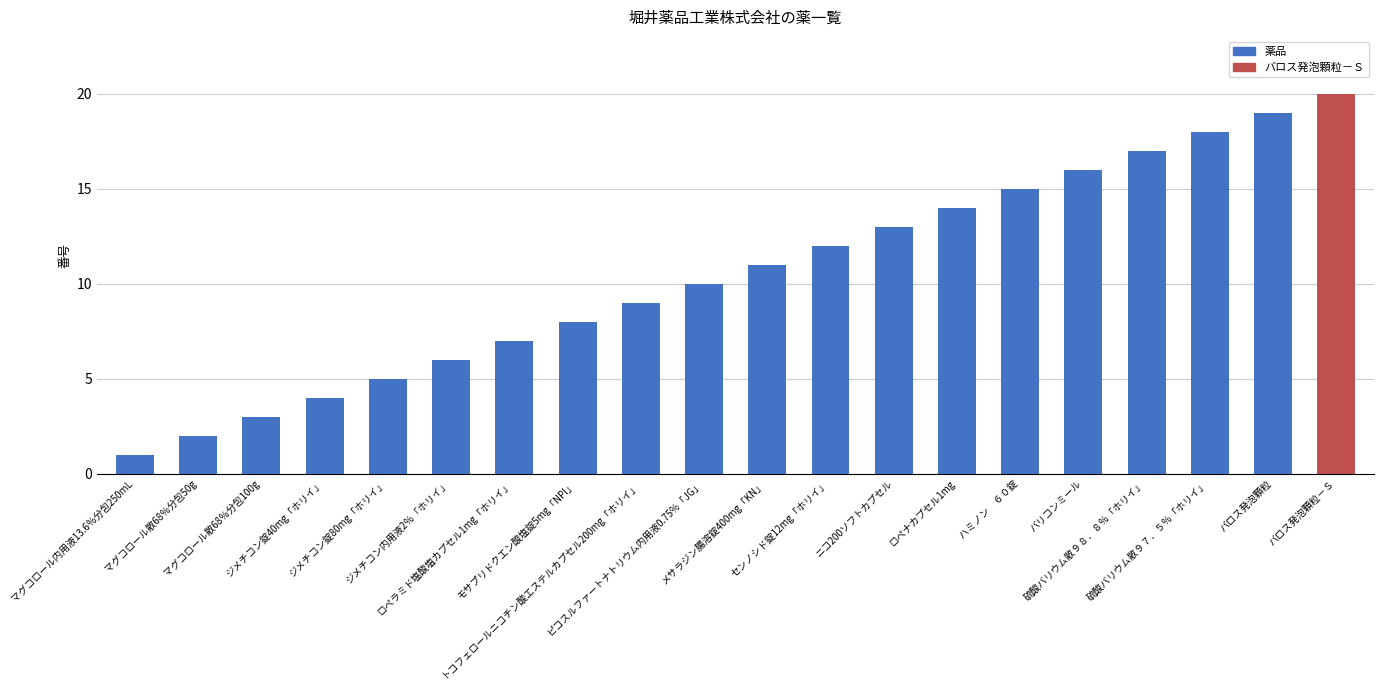

Which category has the highest value across all series?

バロス発泡顆粒－Ｓ